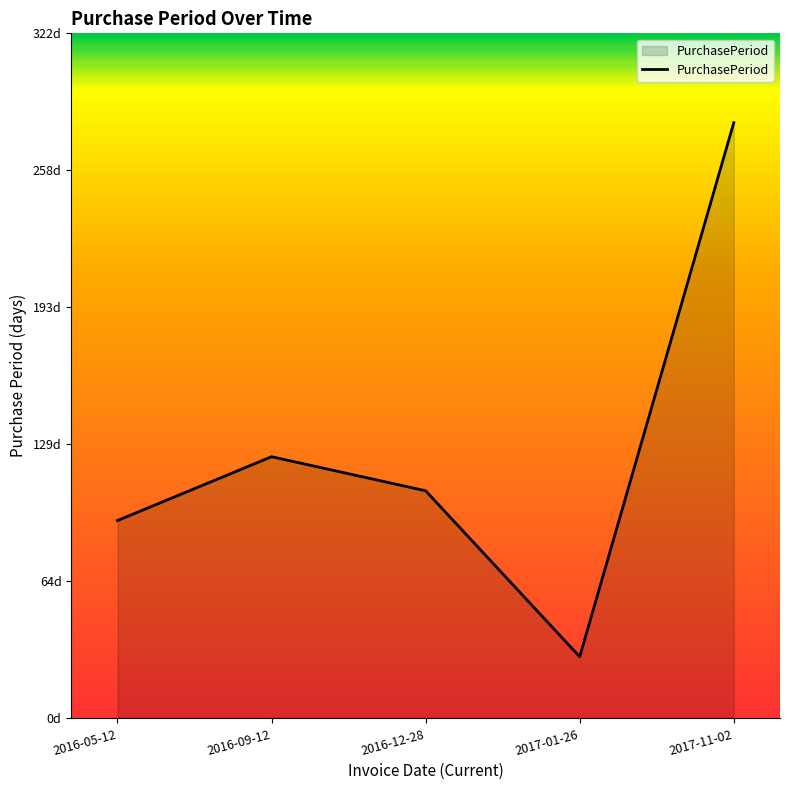

Which category has the highest value across all series?

2017-11-02